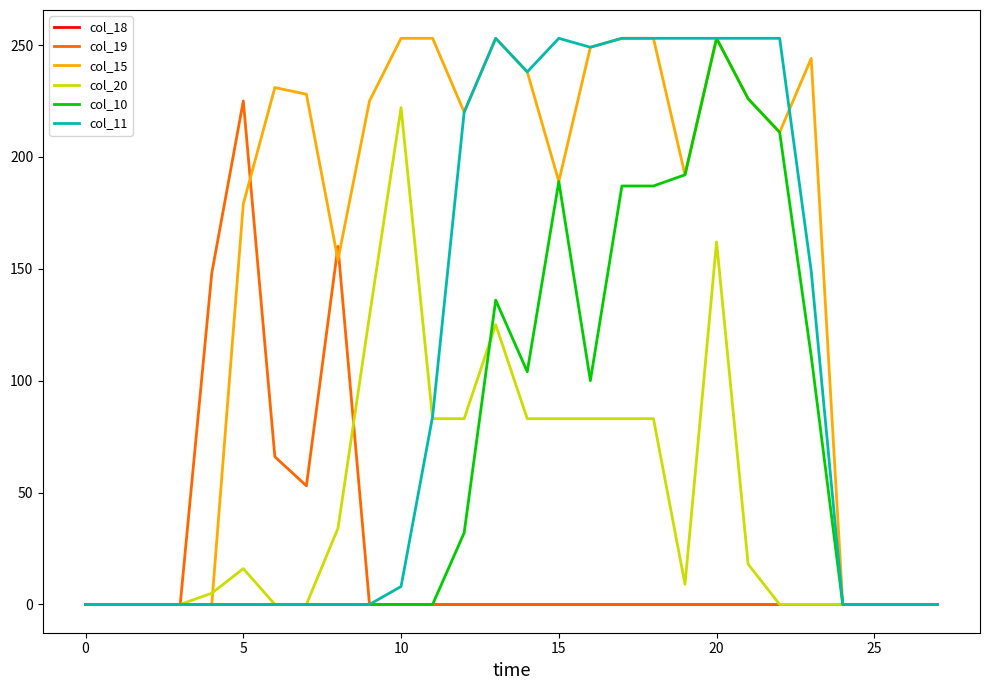

What is the greatest value displayed?

253